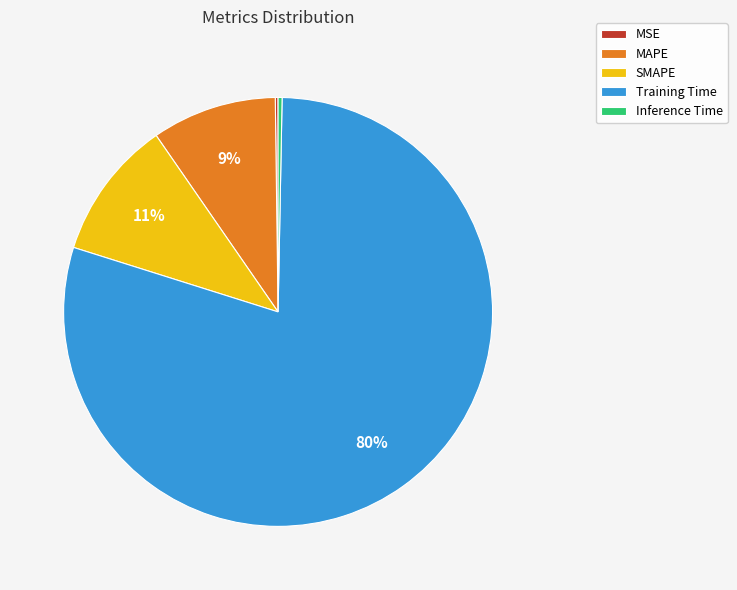

What is the majority slice?

Training Time